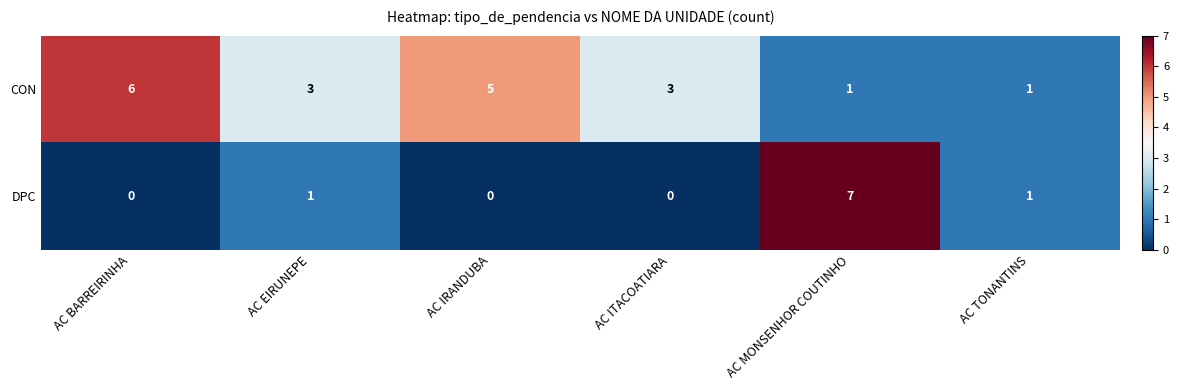

Rank the series by their maximum value, from lowest to highest.

CON, DPC